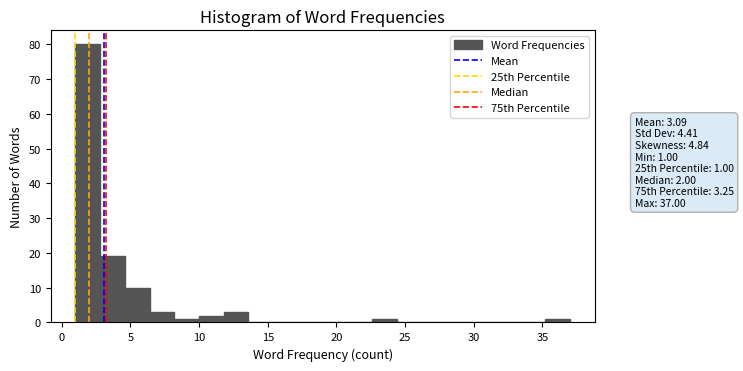

Read against the x-axis, roughly where is the centre of the tallest bar?

2.0